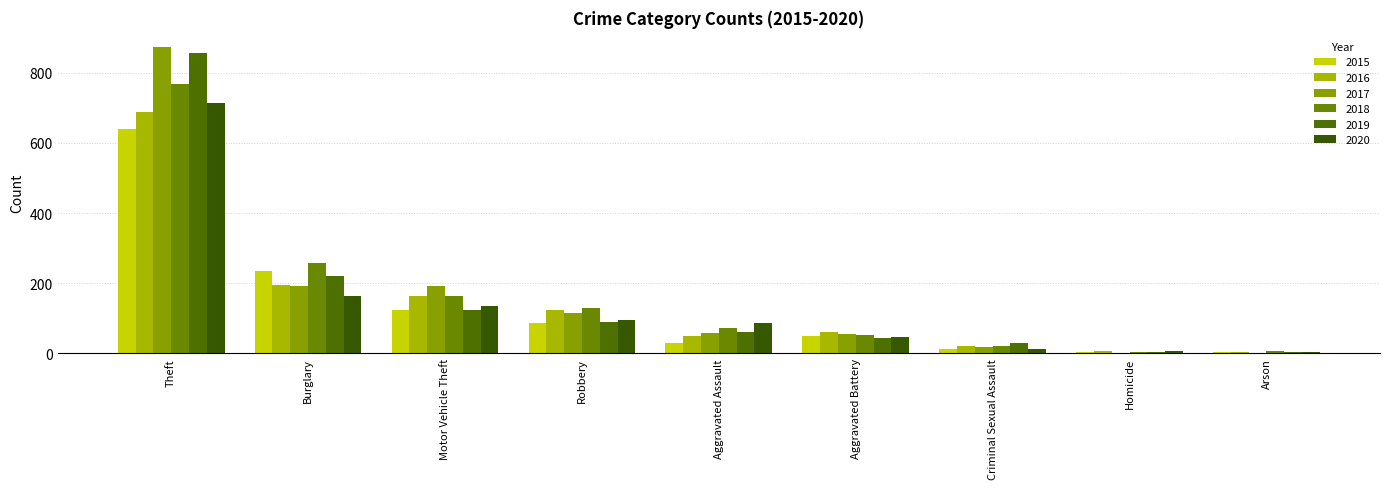

Are the bars horizontal?

No